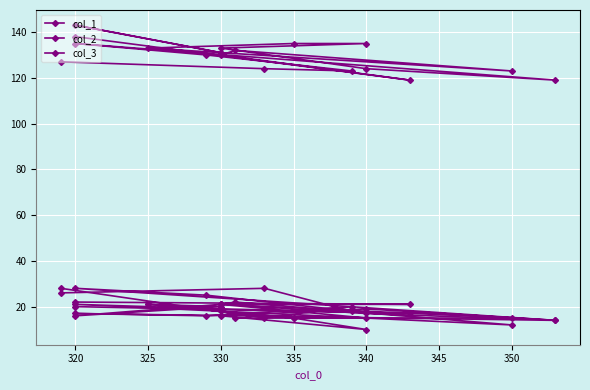

How many intersections are there between col_2 and col_1?

7